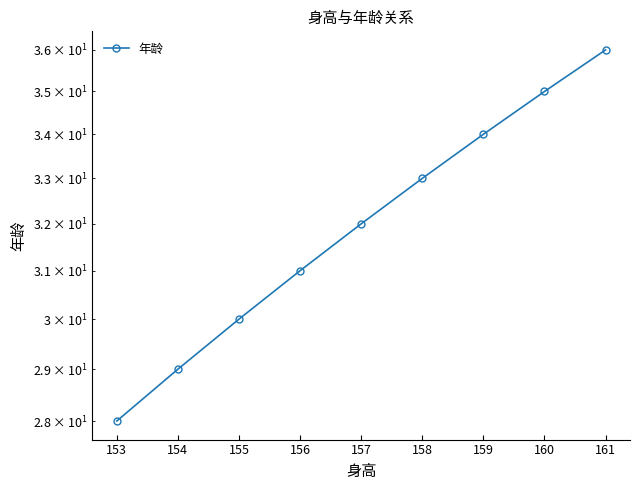

What is the difference between the maximum and minimum values?

8